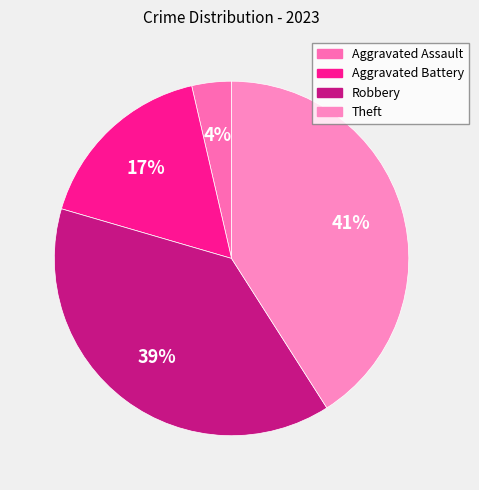

Count the number of slices in the pie.

4